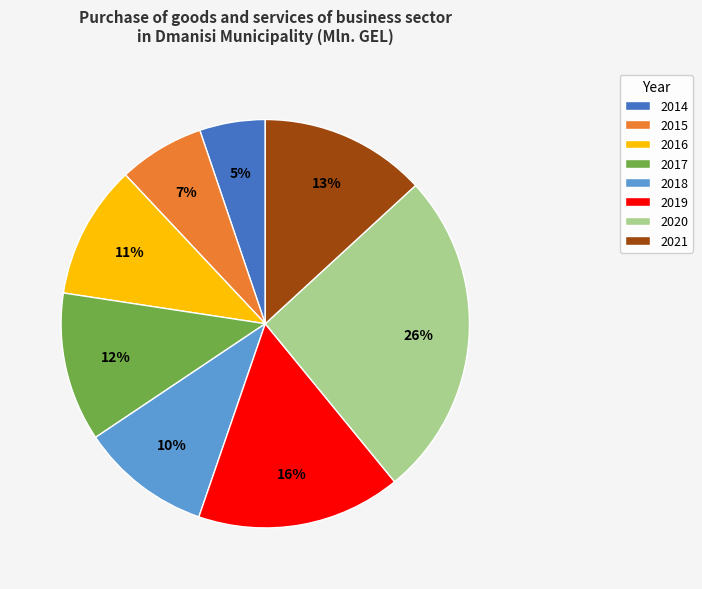

Is there a majority slice in this chart?

No